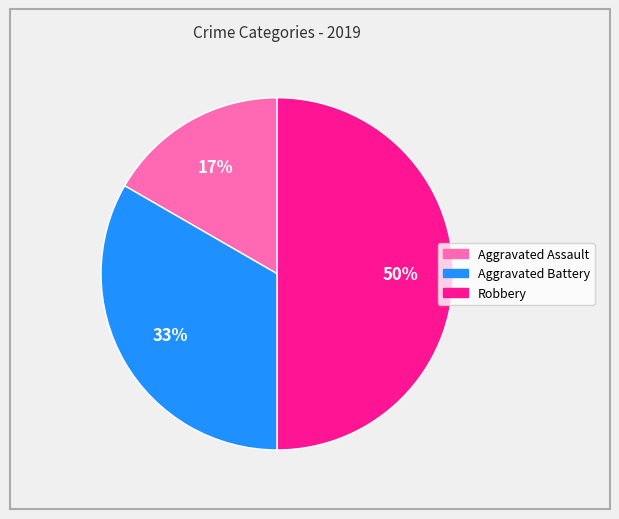

The Aggravated Battery slice represents 33% of the pie. True or false?

True